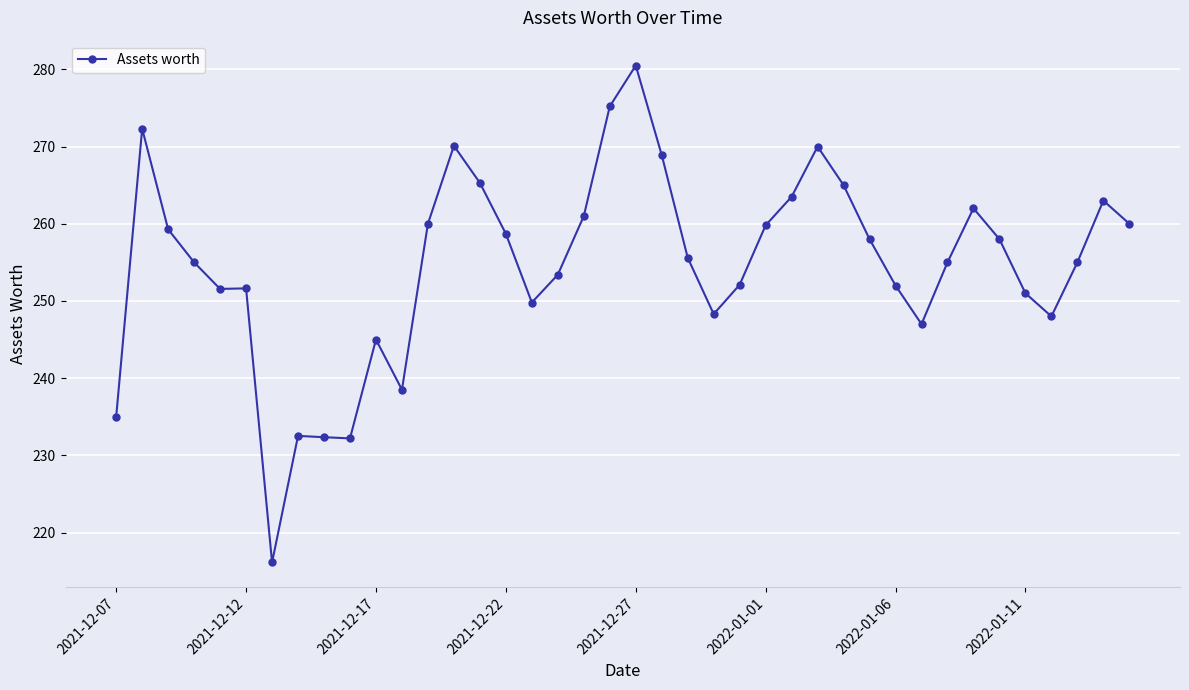

Count the number of data series in this chart.

1